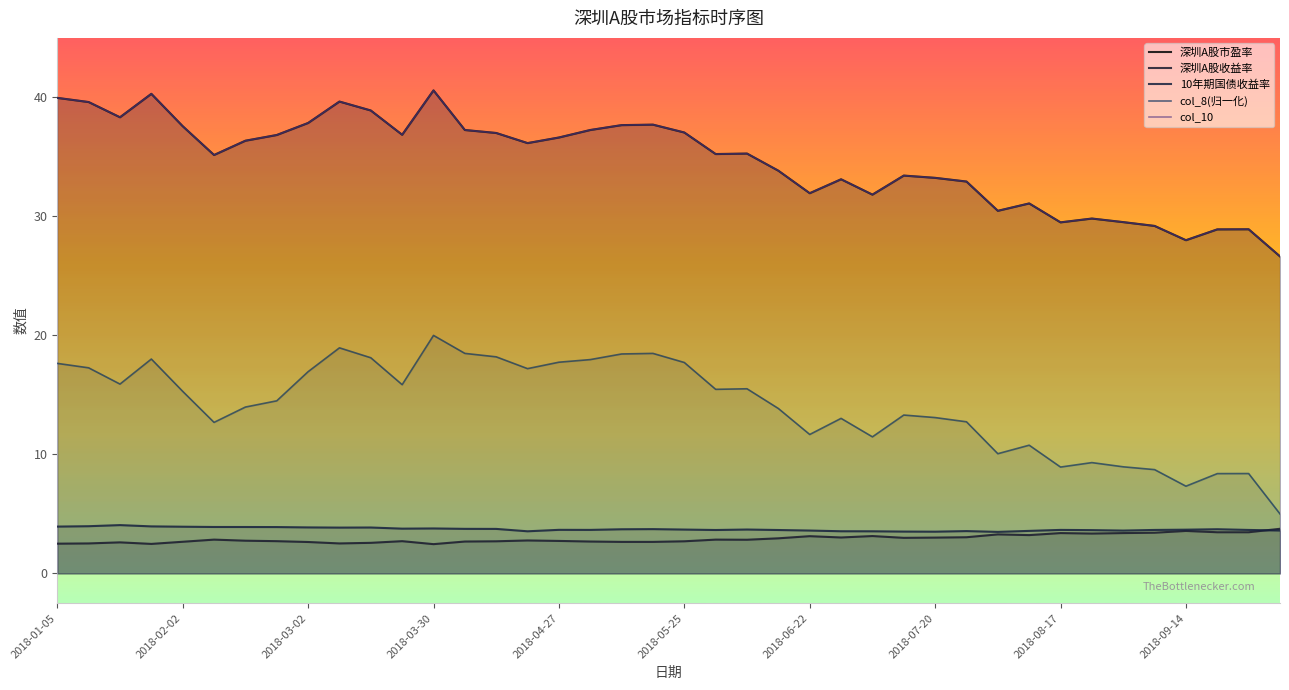

Between 2018-09-28 and 2018-01-12, which is larger?

2018-01-12